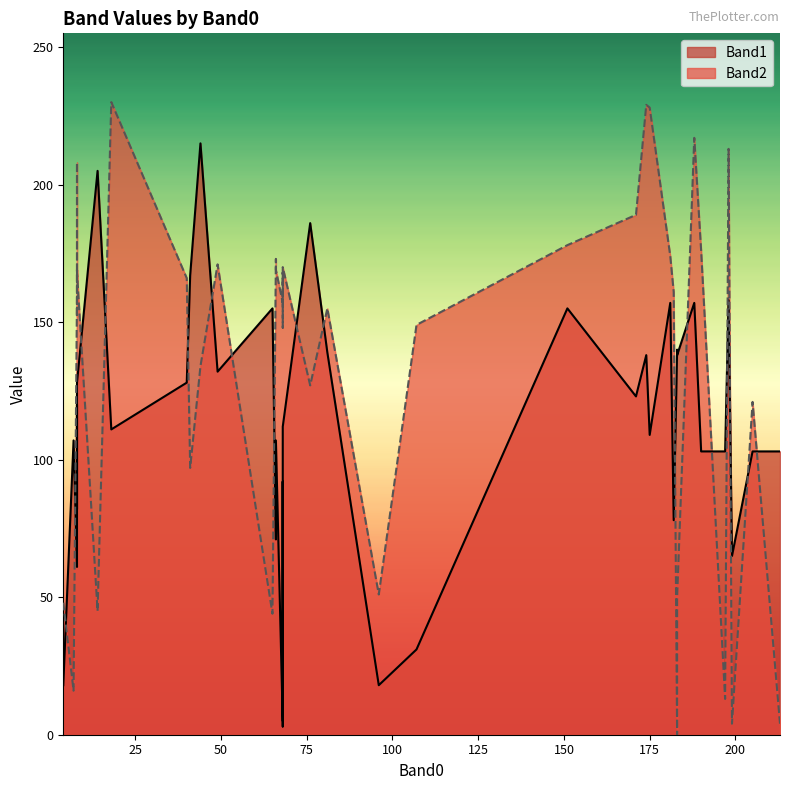

Read the Band2 value at 198, to the nearest 50.

200